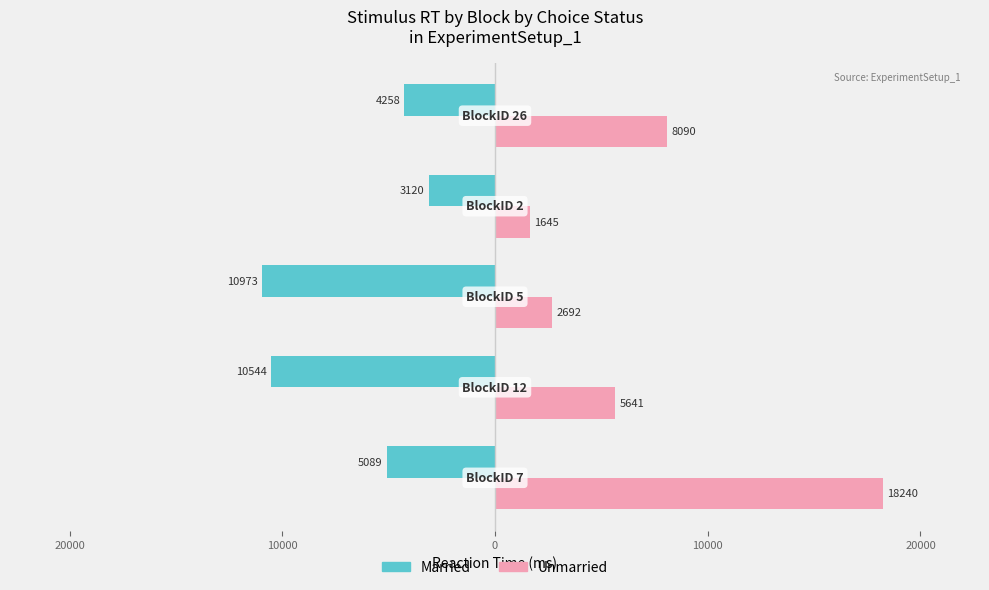

Reading left to right, list all the values displayed in this chart.

Married: -5089	-10544	-10973	-3120	-4258
Unmarried: 18240	5641	2692	1645	8090